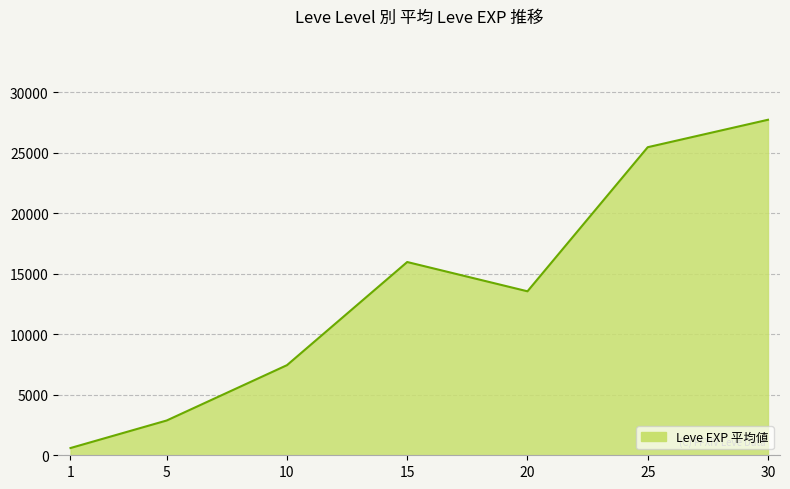

Does the chart display data point markers on the line(s)?

No